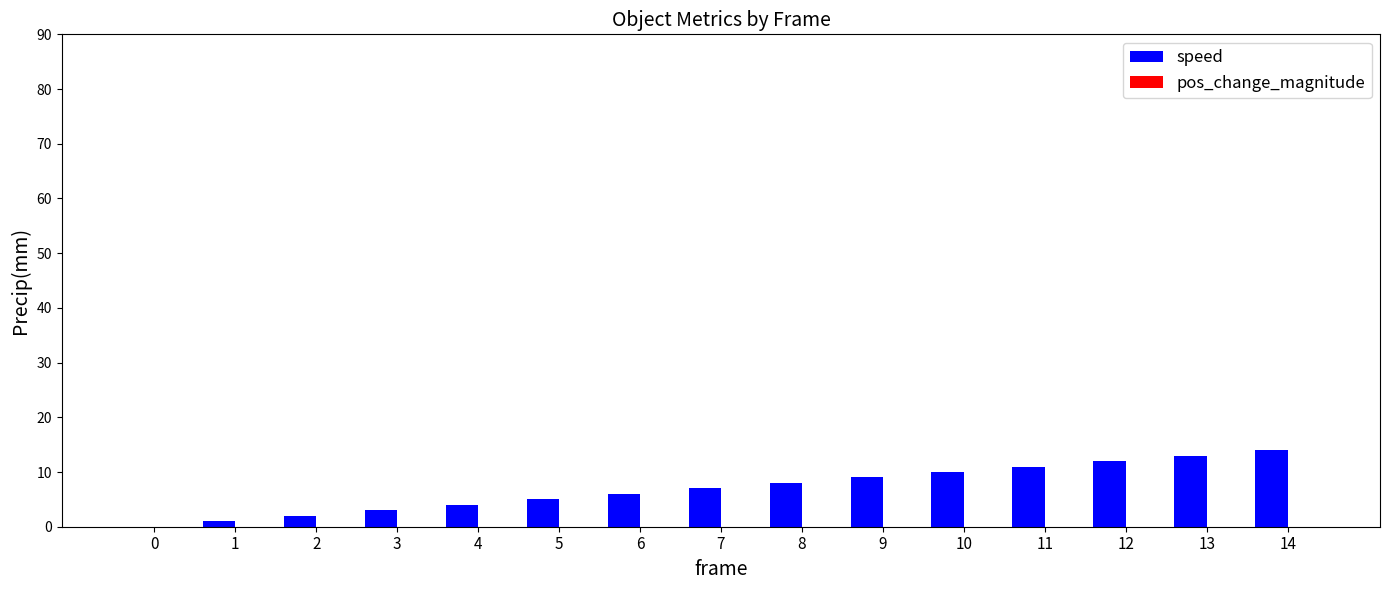

What is the ratio of the value at 6 to the value at 7?

0.9